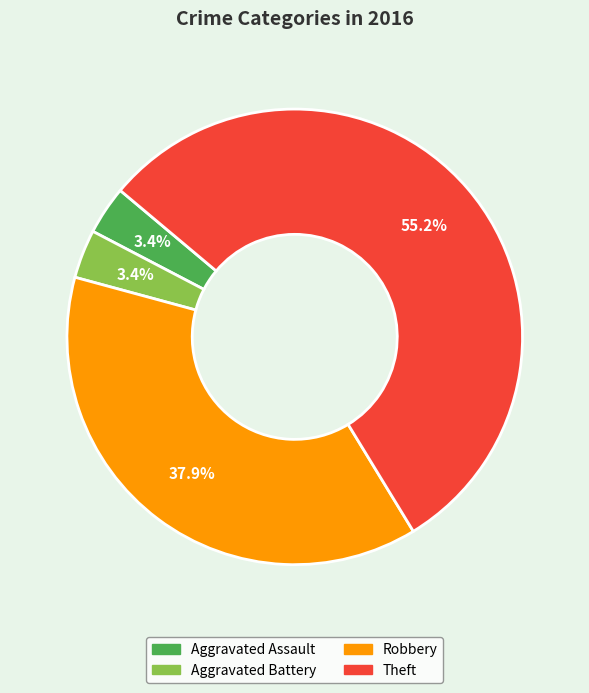

Which slice is the largest?

Theft